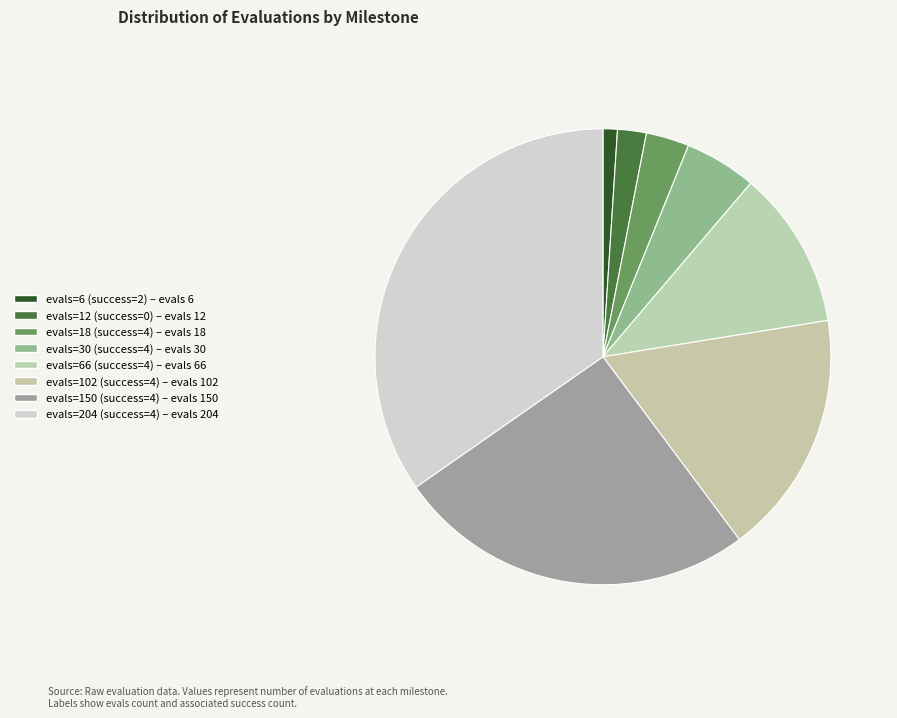

How much of the chart is everything except evals=204 (success=4)?

65.3%